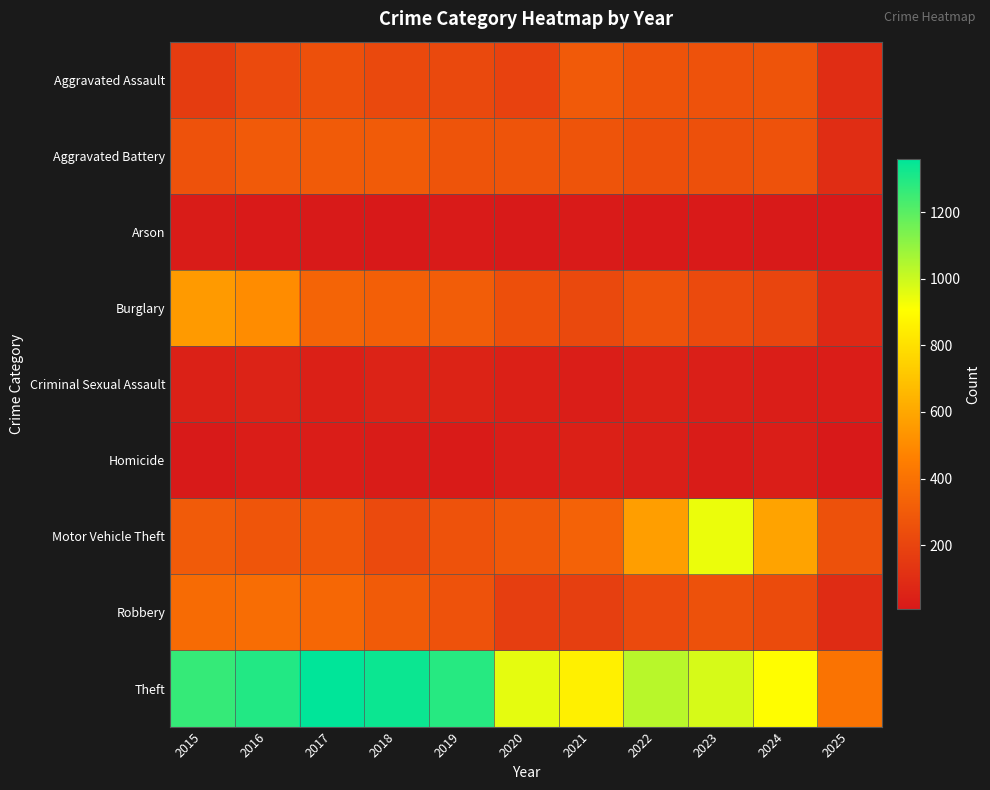

Reading right to left, transcribe all the data shown in this chart.

Aggravated Assault: 2025=98	2024=267	2023=259	2022=264	2021=295	2020=192	2019=220	2018=220	2017=251	2016=225	2015=164
Aggravated Battery: 2025=100	2024=259	2023=251	2022=249	2021=270	2020=268	2019=267	2018=302	2017=303	2016=298	2015=259
Arson: 2025=9	2024=12	2023=15	2022=15	2021=18	2020=12	2019=16	2018=8	2017=12	2016=14	2015=22
Burglary: 2025=74	2024=205	2023=225	2022=263	2021=220	2020=250	2019=308	2018=319	2017=339	2016=505	2015=552
Criminal Sexual Assault: 2025=25	2024=30	2023=35	2022=44	2021=33	2020=40	2019=55	2018=51	2017=41	2016=51	2015=43
Homicide: 2025=8	2024=30	2023=23	2022=35	2021=38	2020=34	2019=21	2018=23	2017=27	2016=28	2015=13
Motor Vehicle Theft: 2025=256	2024=588	2023=943	2022=569	2021=332	2020=287	2019=262	2018=225	2017=285	2016=272	2015=299
Robbery: 2025=92	2024=230	2023=257	2022=227	2021=175	2020=174	2019=263	2018=302	2017=356	2016=381	2015=372
Theft: 2025=407	2024=902	2023=980	2022=1032	2021=856	2020=954	2019=1288	2018=1337	2017=1359	2016=1297	2015=1263